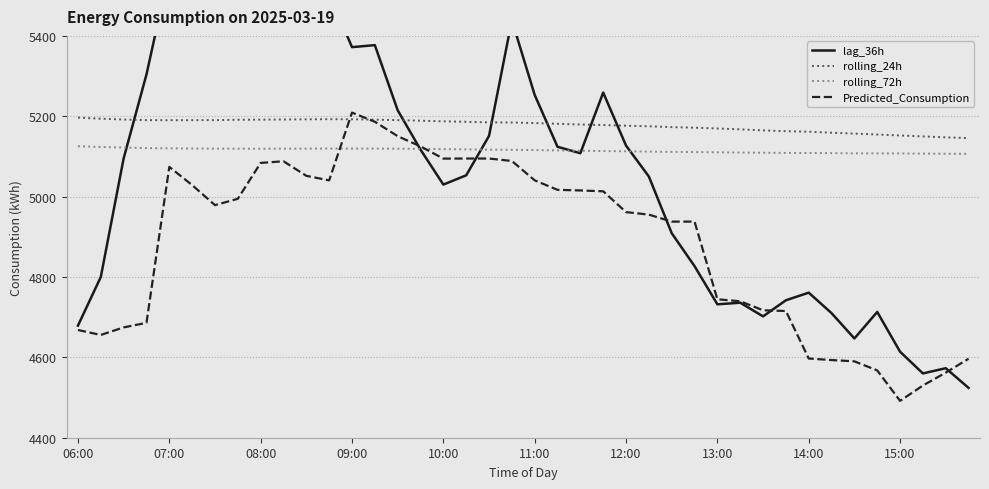

What is the value of the lag_36h point at the 31st from the left?

4702.0